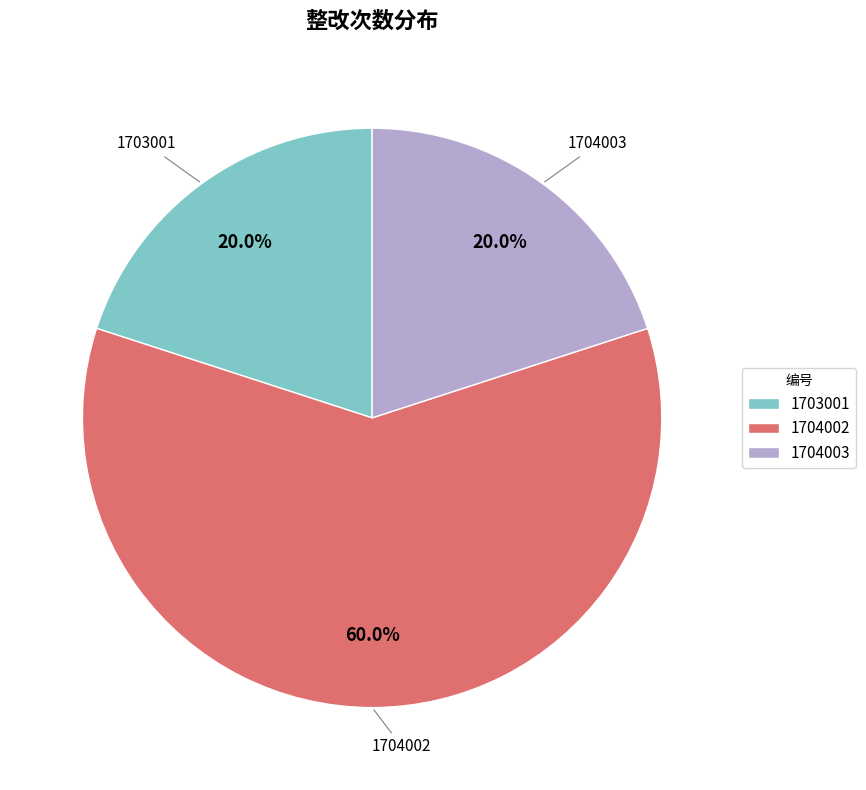

Which category has the biggest portion of the pie?

1704002